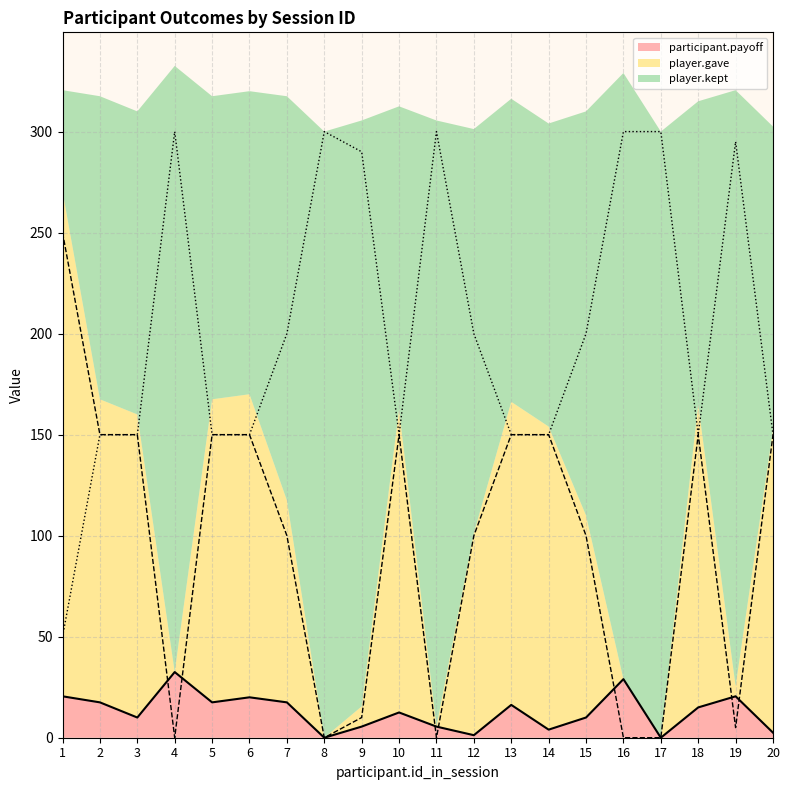

How many data points in player.kept are above 200?

7